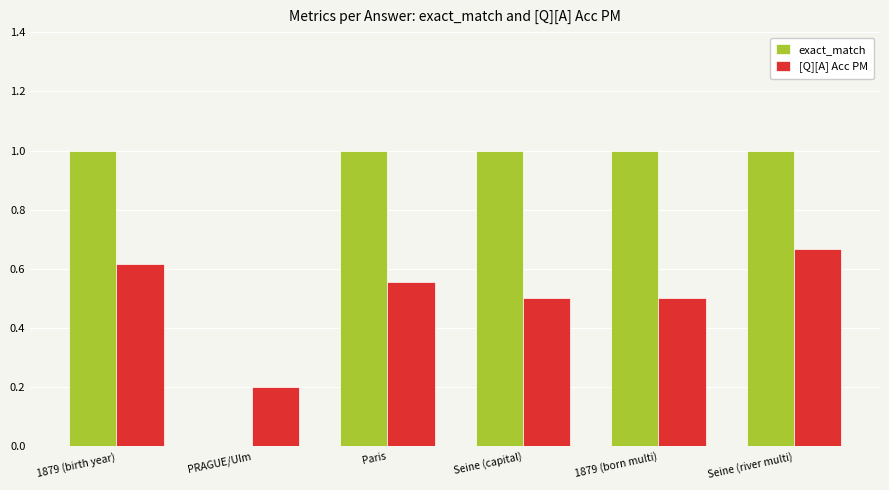

What is the sum of all [Q][A] Acc PM values?

3.0